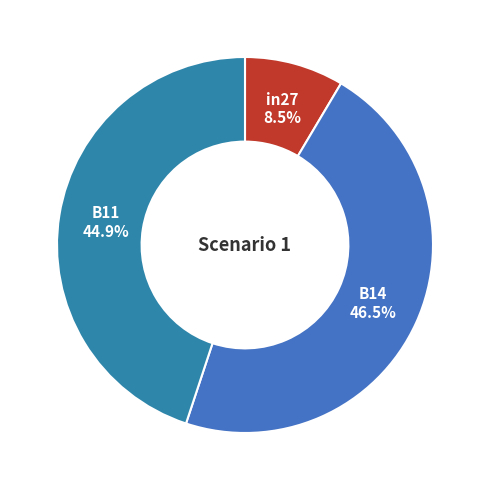

How much of the chart is everything except in27?

91.5%